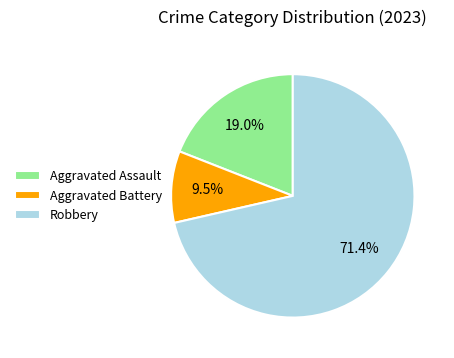

What is the ratio of the value at Robbery to the value at Aggravated Battery?

7.5